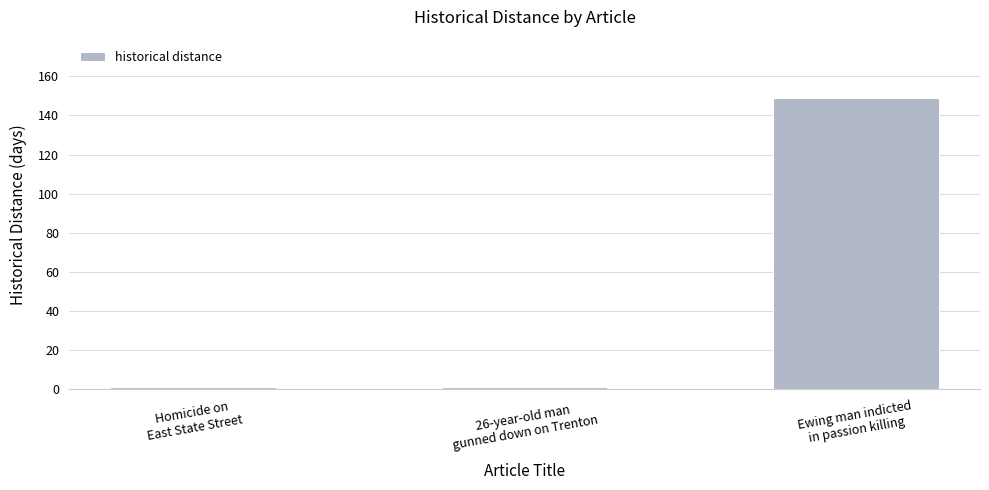

Are the bars horizontal?

No